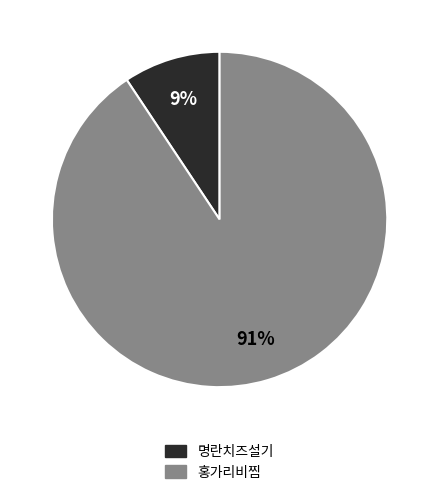

How many segments does this pie chart have?

2